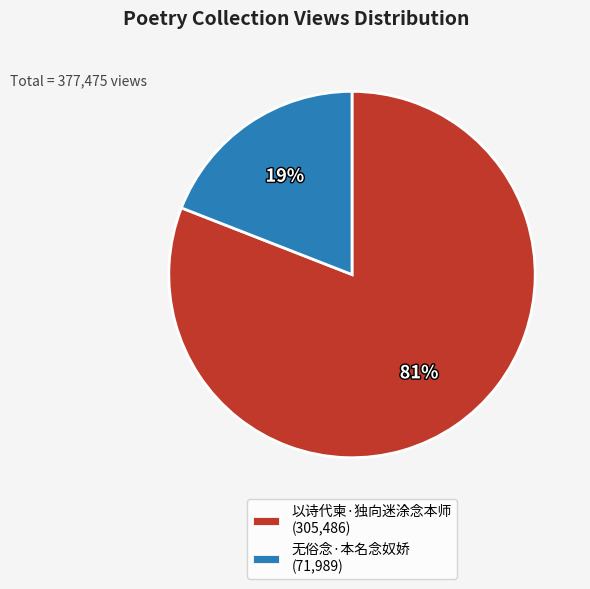

To the nearest percent, what portion does 无俗念·本名念奴娇 represent?

19%